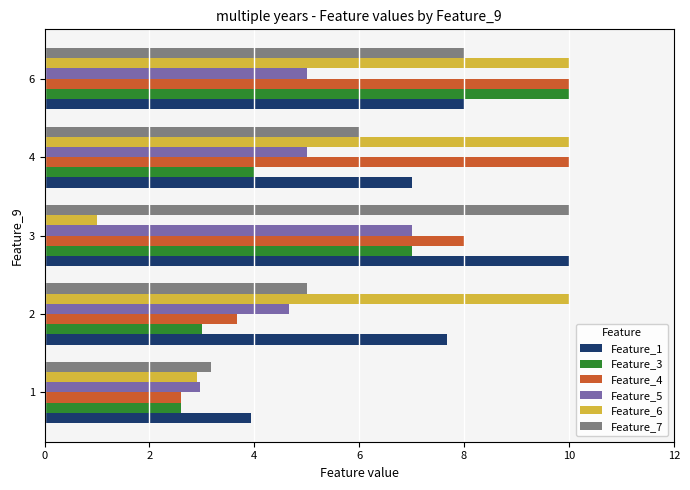

The Feature_3 series shows 3.0 at 2. True or false?

True